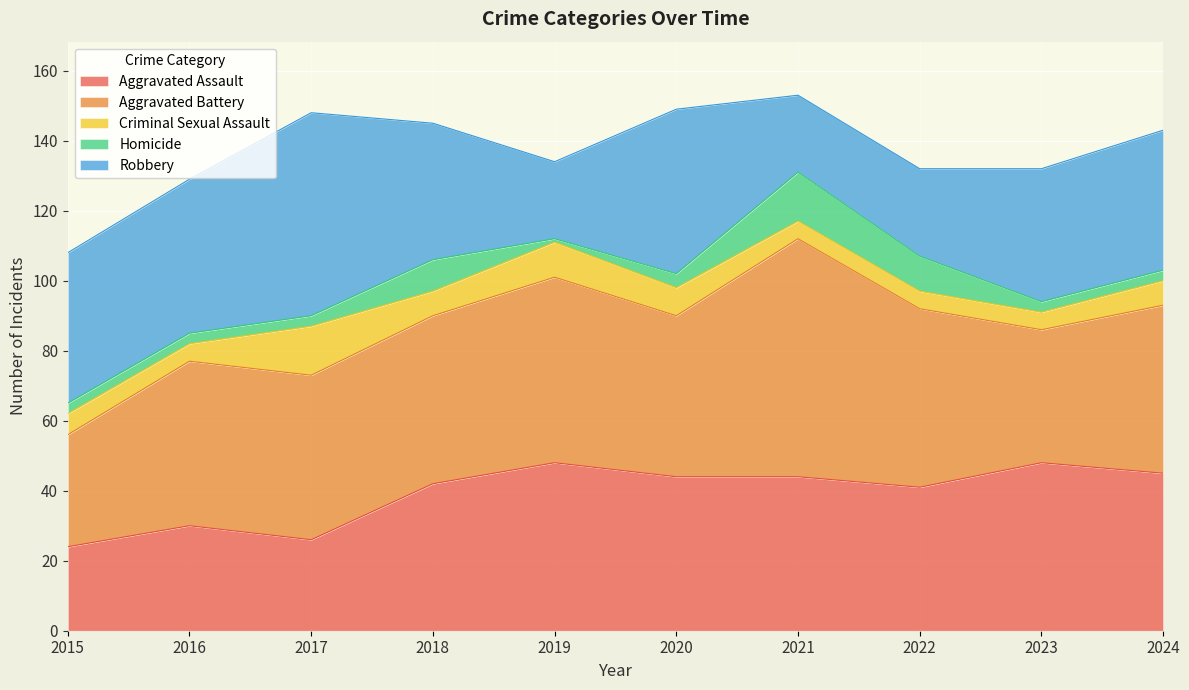

Between which two adjacent categories do Homicide and Criminal Sexual Assault first intersect?

2017 and 2018